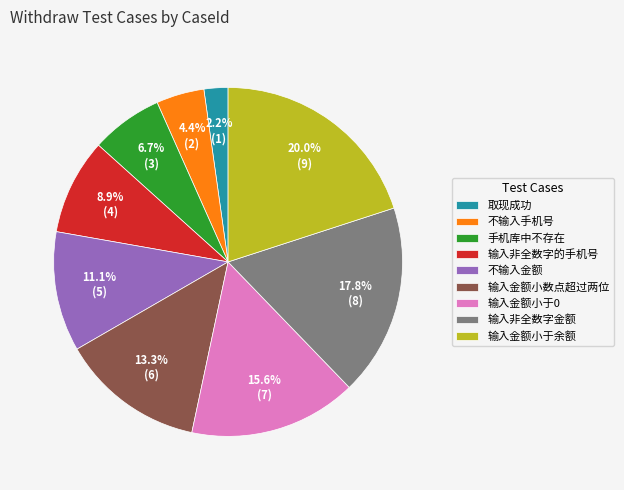

Approximately how many times larger is the value at 输入金额小于余额 compared to 输入金额小数点超过两位?

1.5